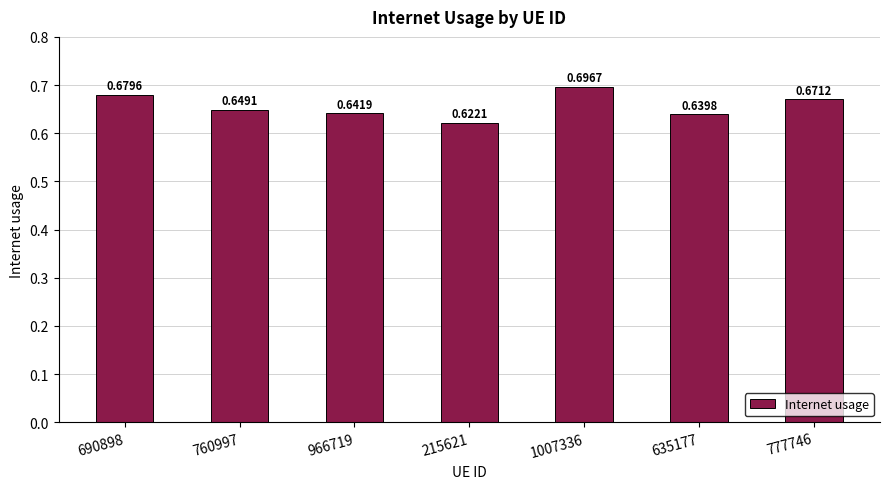

Rank the categories by value from lowest to highest.

215621, 635177, 966719, 760997, 777746, 690898, 1007336